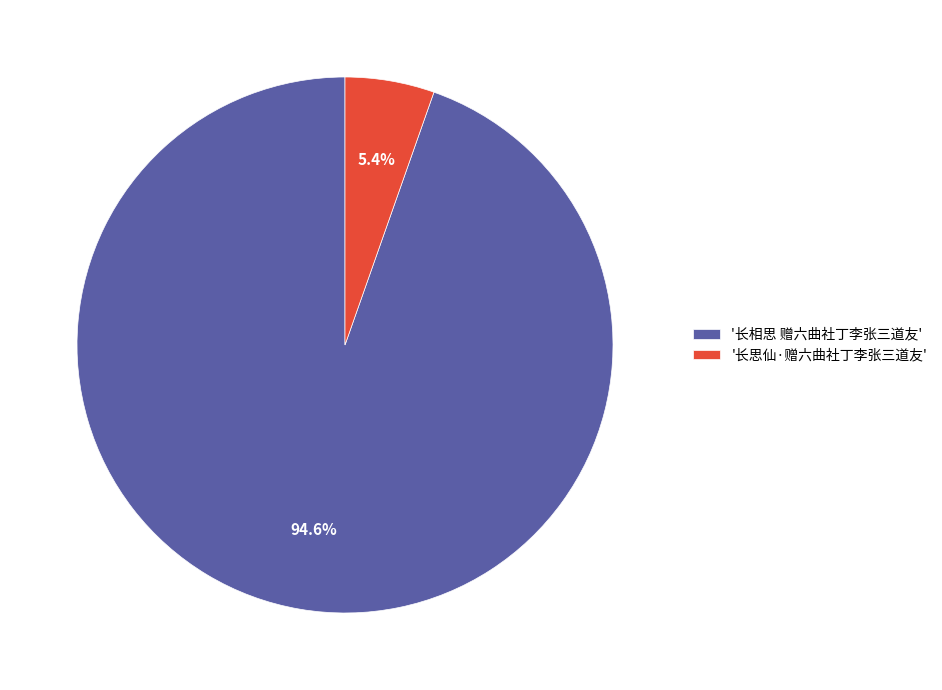

To the nearest percent, what is the average slice percentage?

50%